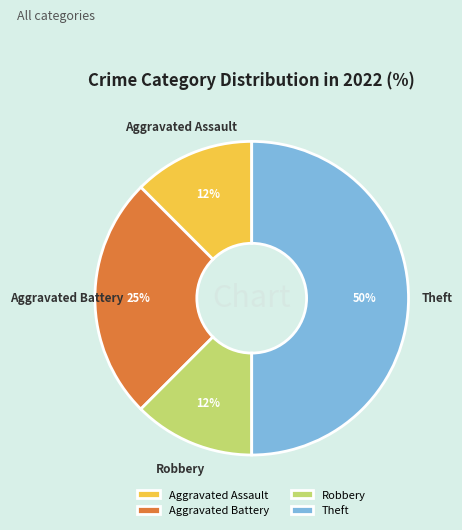

Do Robbery and Aggravated Assault together represent more than half of the pie?

No